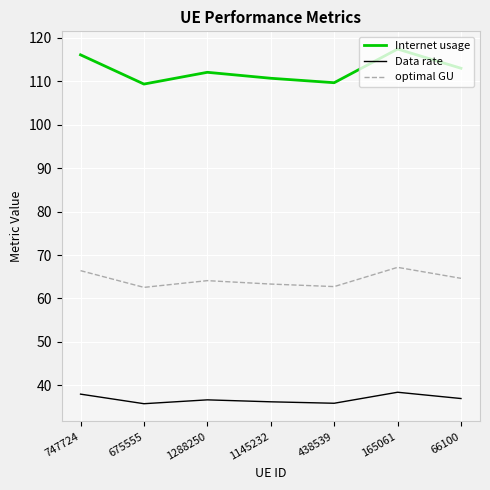

What is the minimum value for Internet usage?

109.3